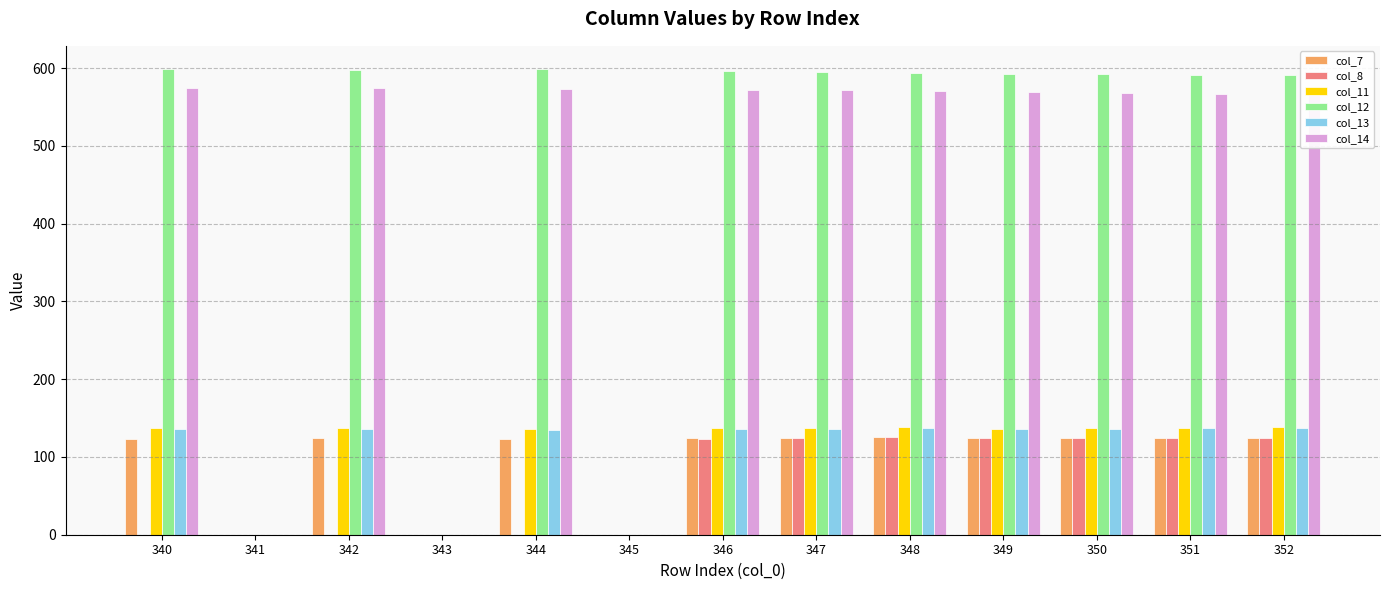

What is the sum of the col_13 values at 340 and 344?

269.9